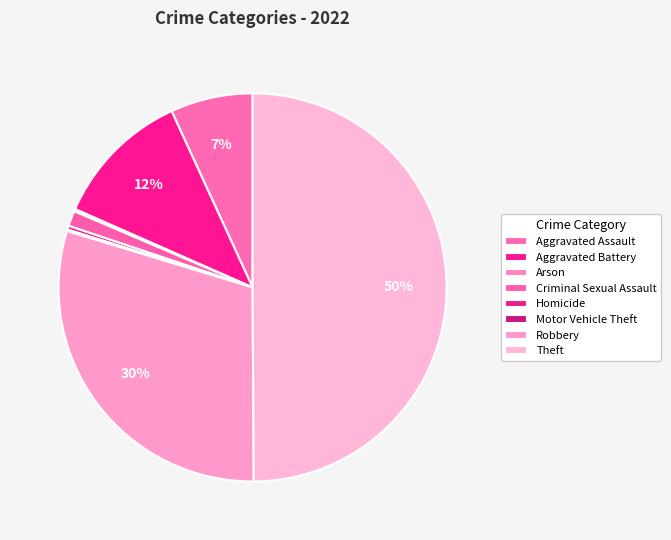

To the nearest percent, what percentage of the pie is Robbery?

30%